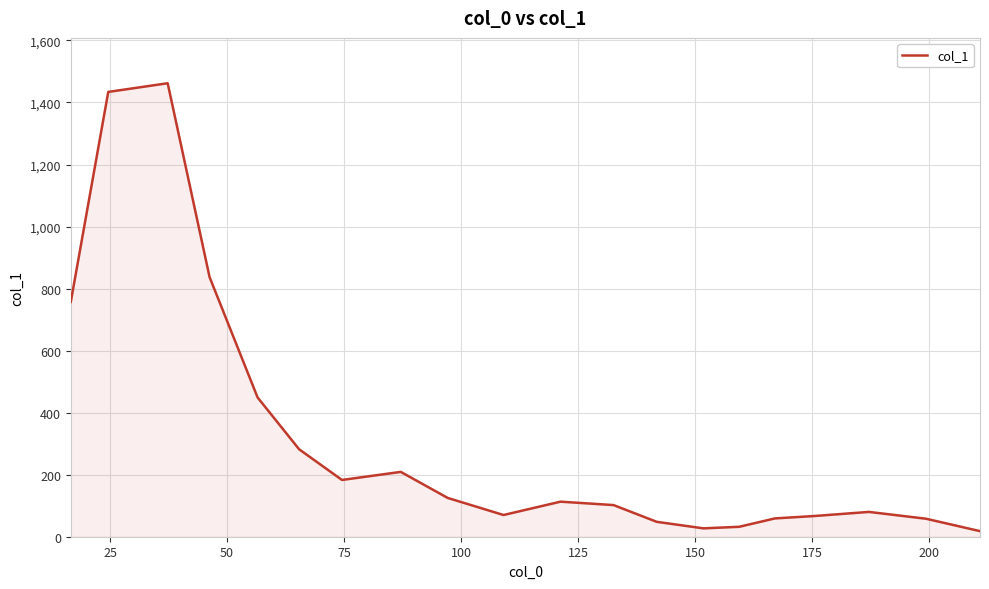

What is the difference between the maximum and minimum values?

1444